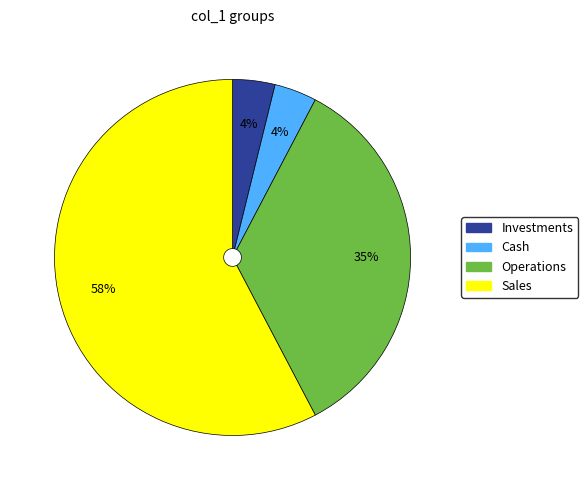

How many segments does this pie chart have?

4